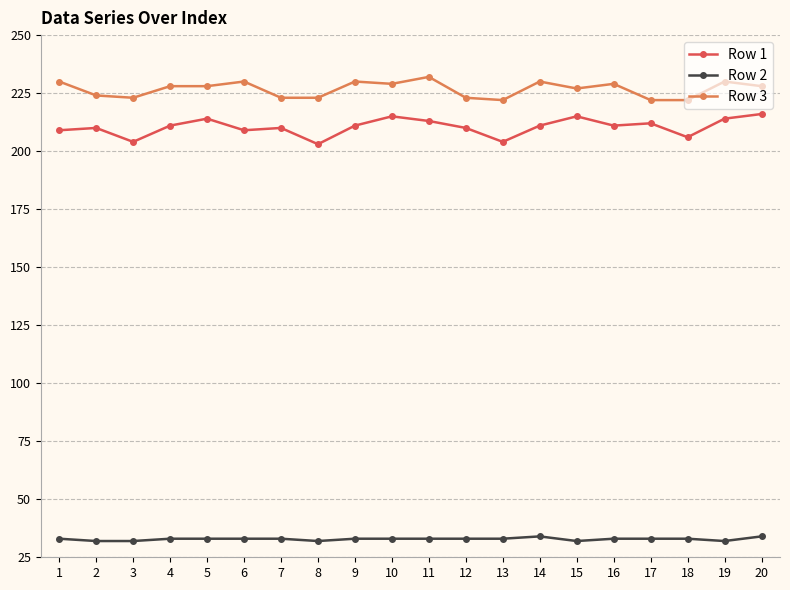

What is the value of the Row 2 point at the 6th from the left?

33